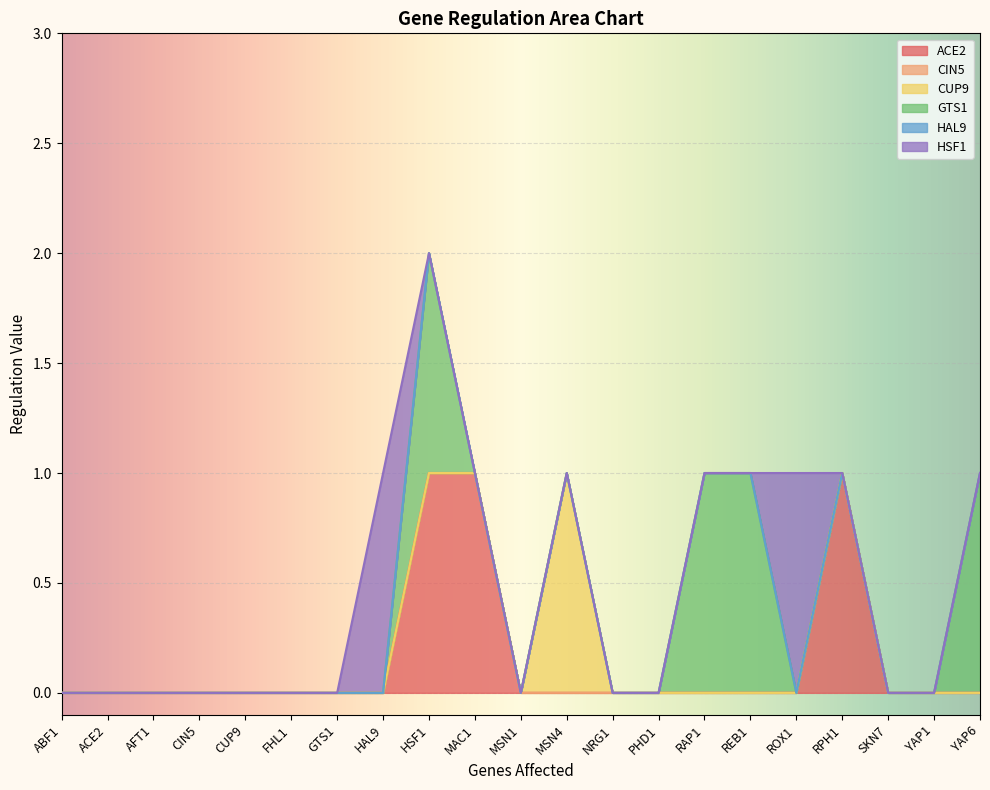

The value of HSF1 at MAC1 is 0. True or false?

True